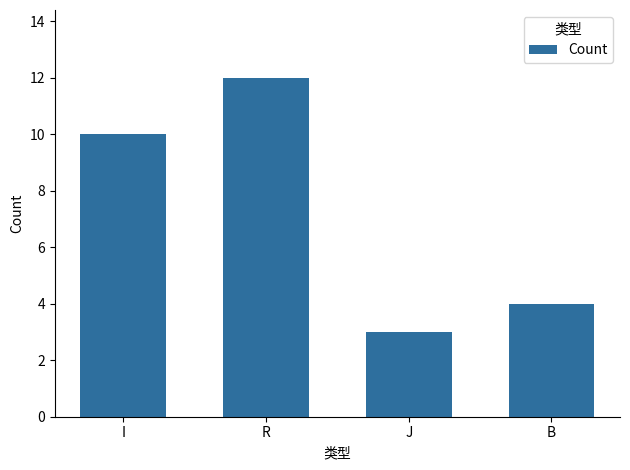

Rank the categories by value from highest to lowest.

R, I, B, J